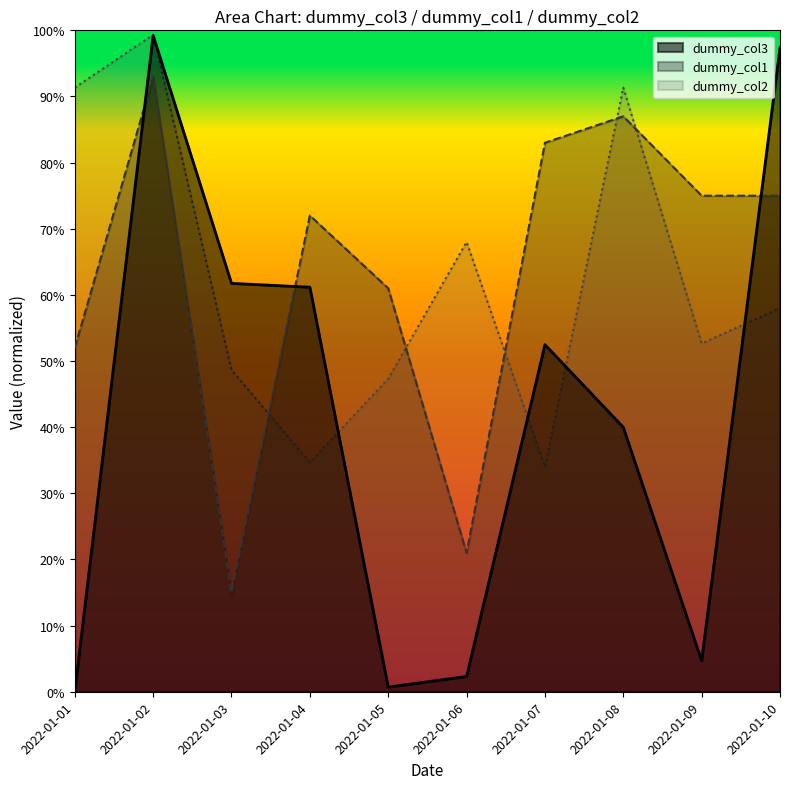

At which category does dummy_col1 reach its first local peak?

2022-01-02